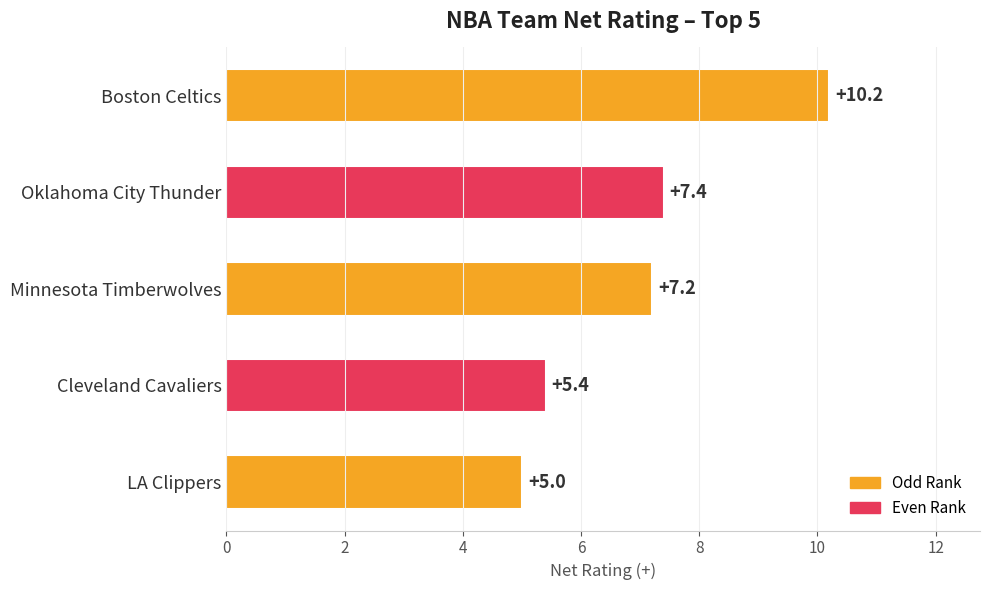

What is the difference between the maximum and minimum values?

5.2